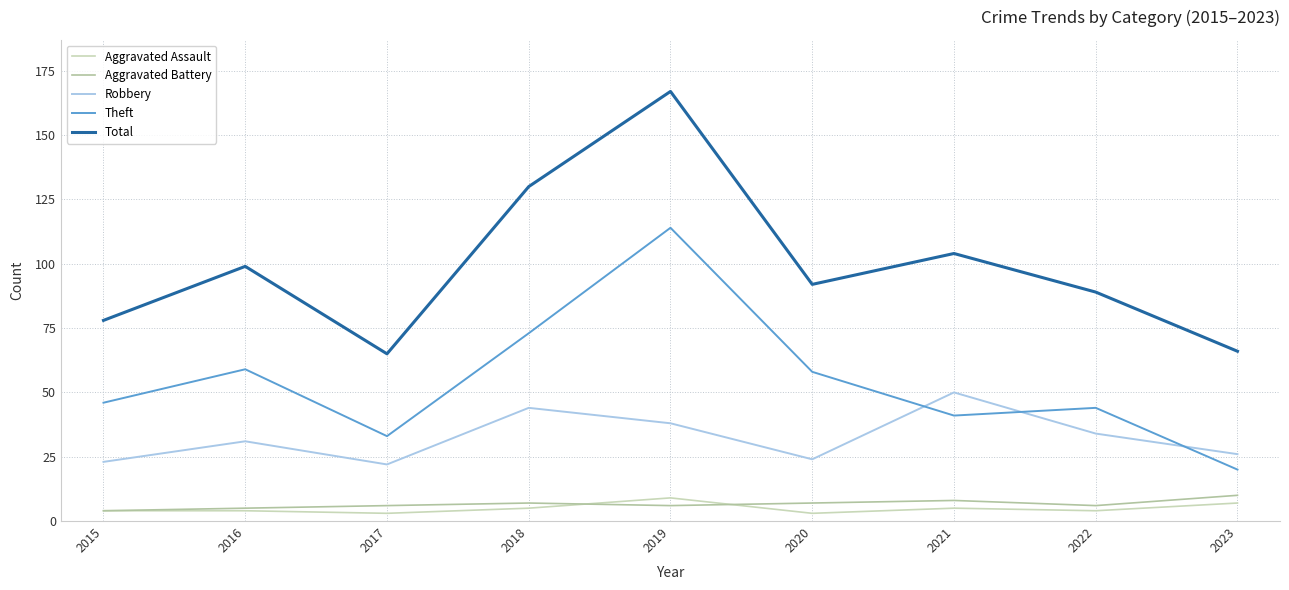

Where is Aggravated Assault nearest to the value 6?

2018